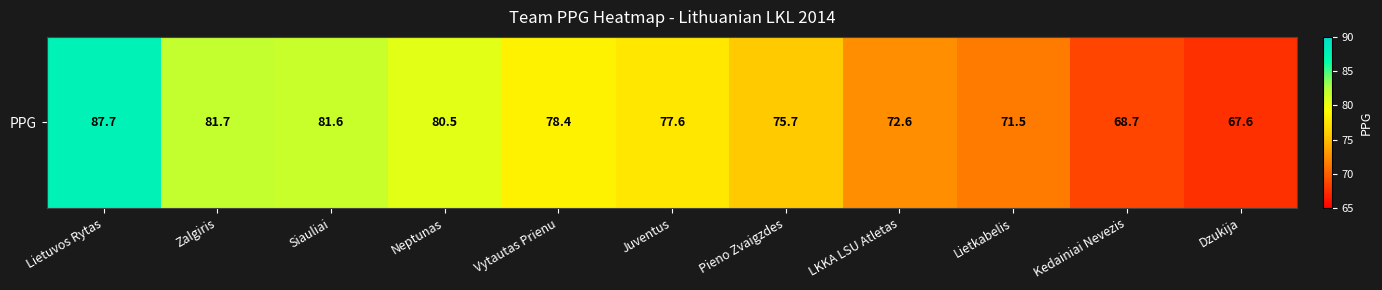

Read the value at Zalgiris.

81.7